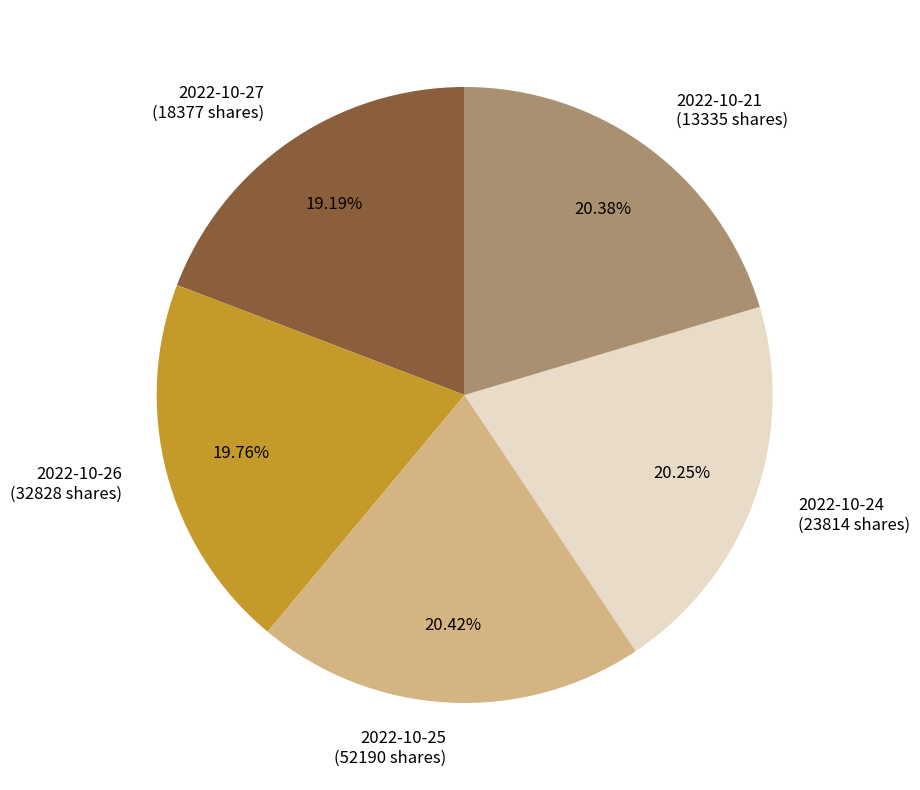

How many segments does this pie chart have?

5